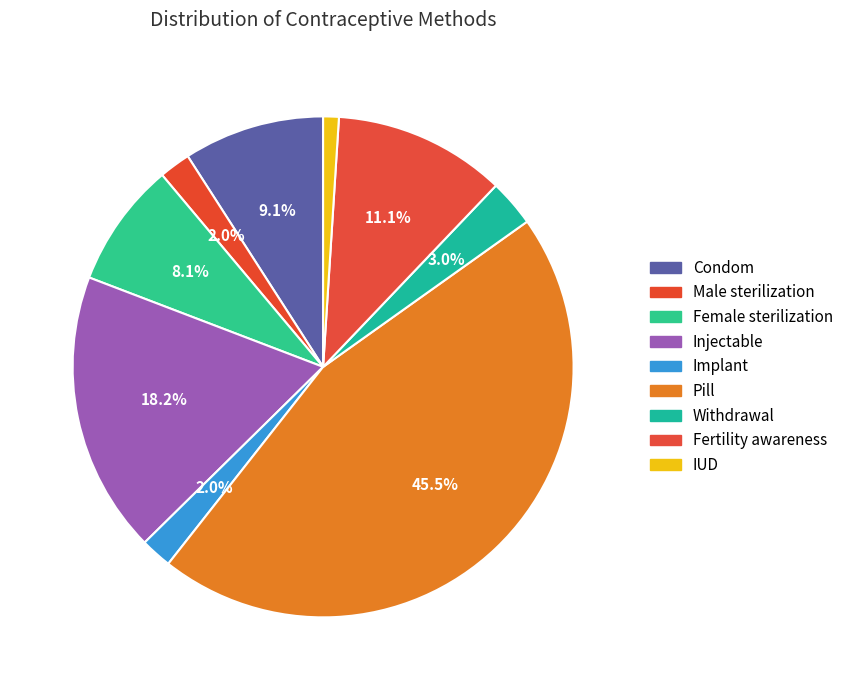

Which category has the biggest portion of the pie?

Pill